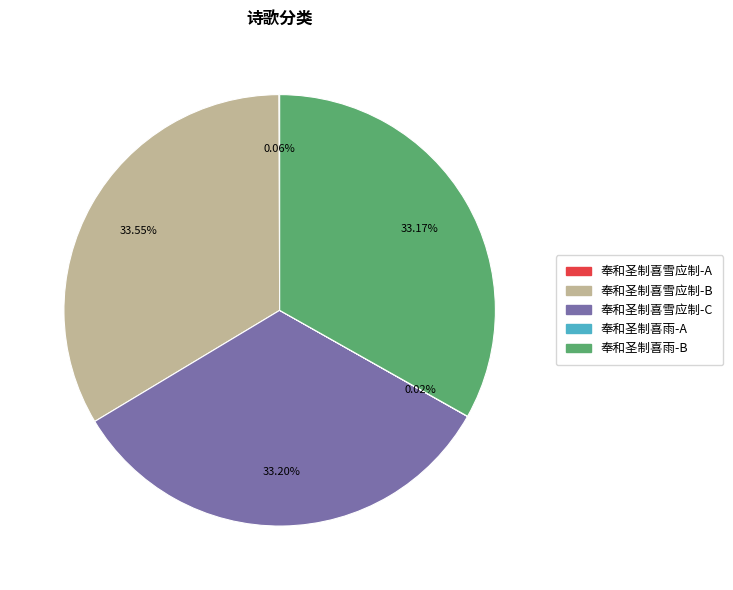

Is there any slice that represents more than half of the pie?

No